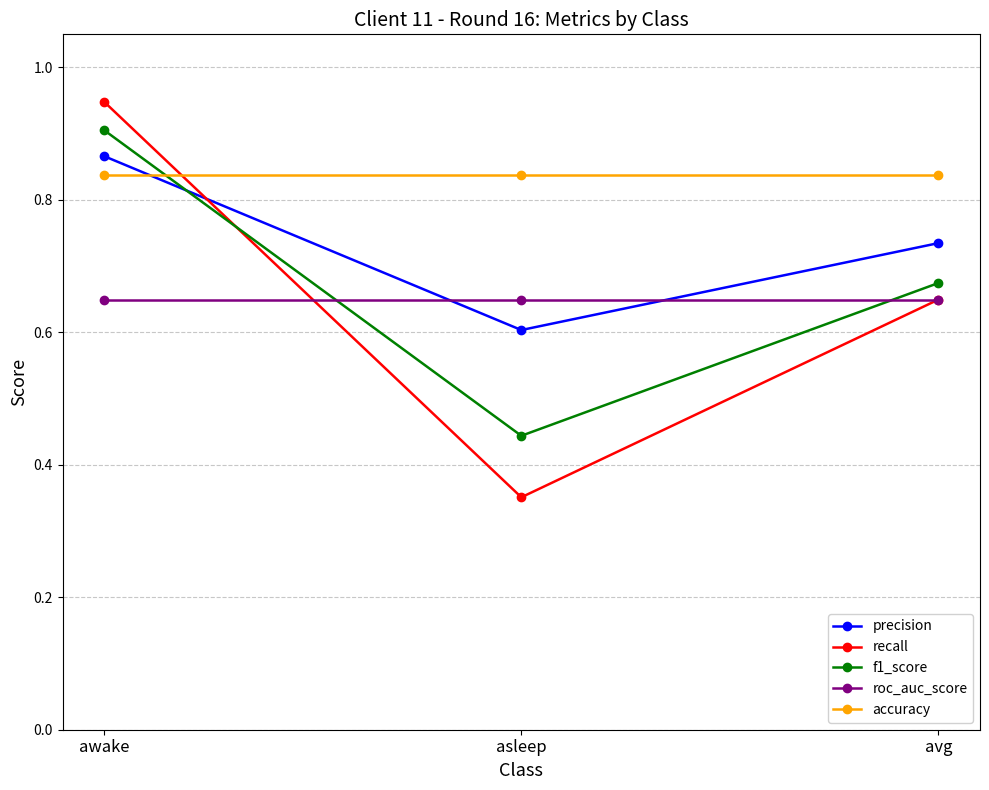

Does the chart have visible grid lines?

Yes